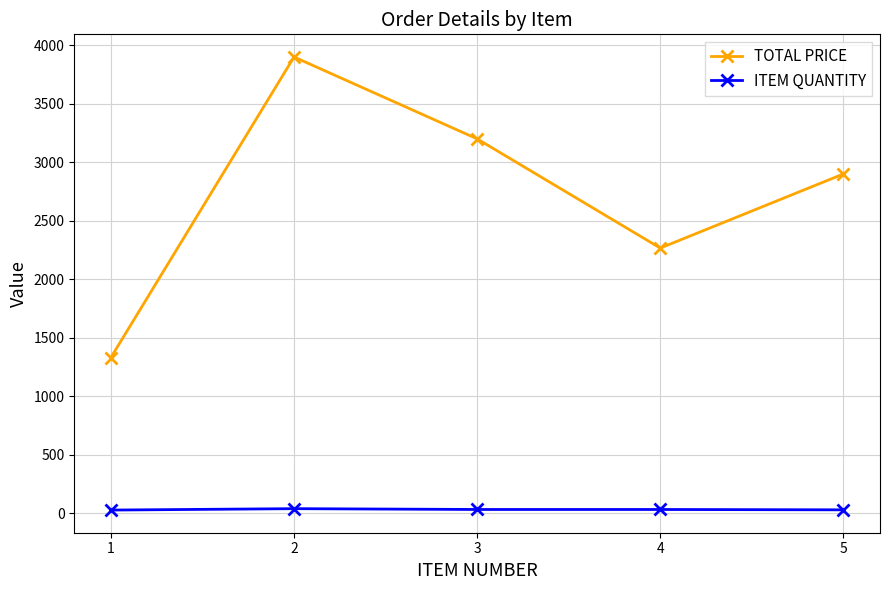

True or false: ITEM QUANTITY and TOTAL PRICE intersect in this chart.

False